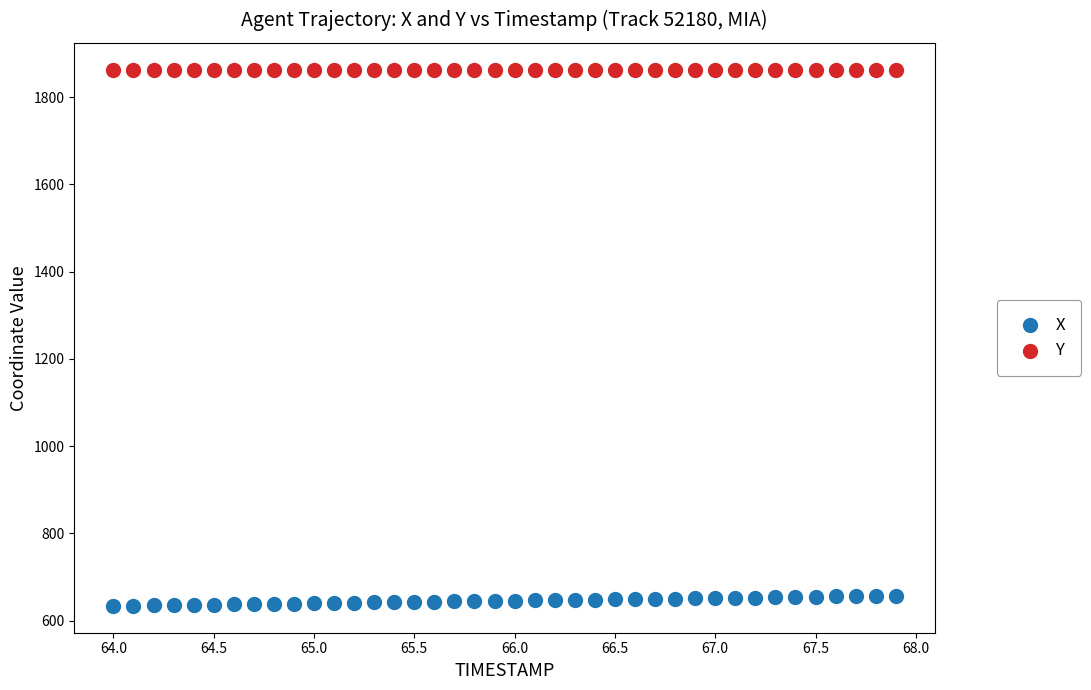

Which series has the widest spread of Y values?

X